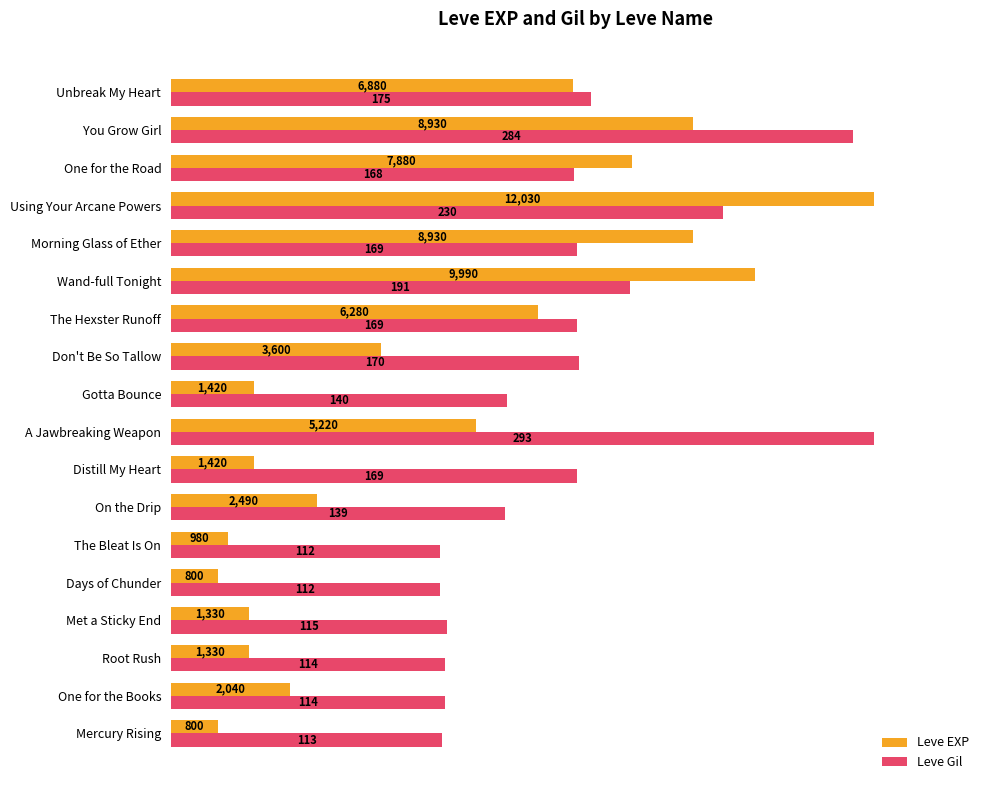

What are all the series names shown in the legend?

Leve EXP, Leve Gil